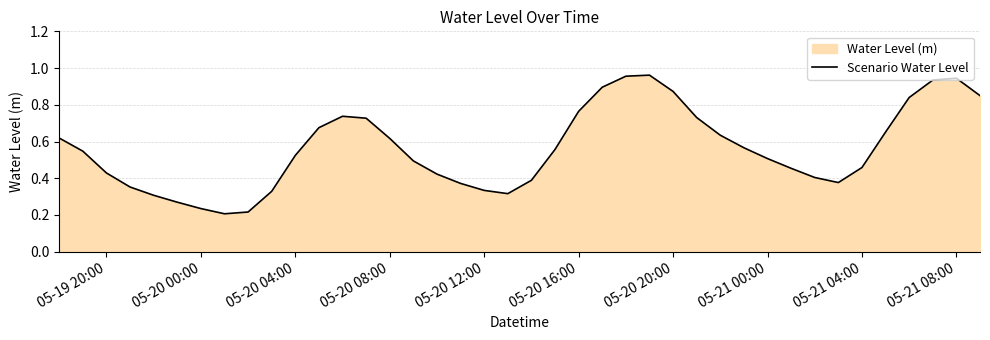

Is it true that the value at 05-20 08:00 is 0.2?

False